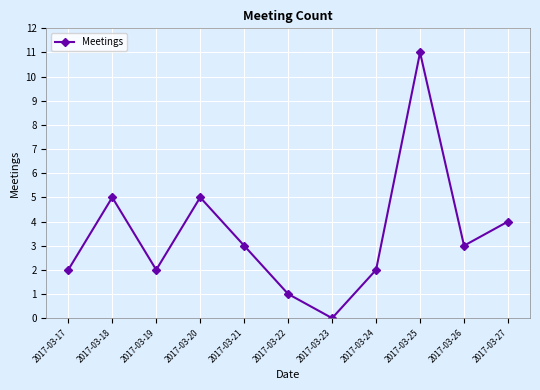

What is the average value?

3